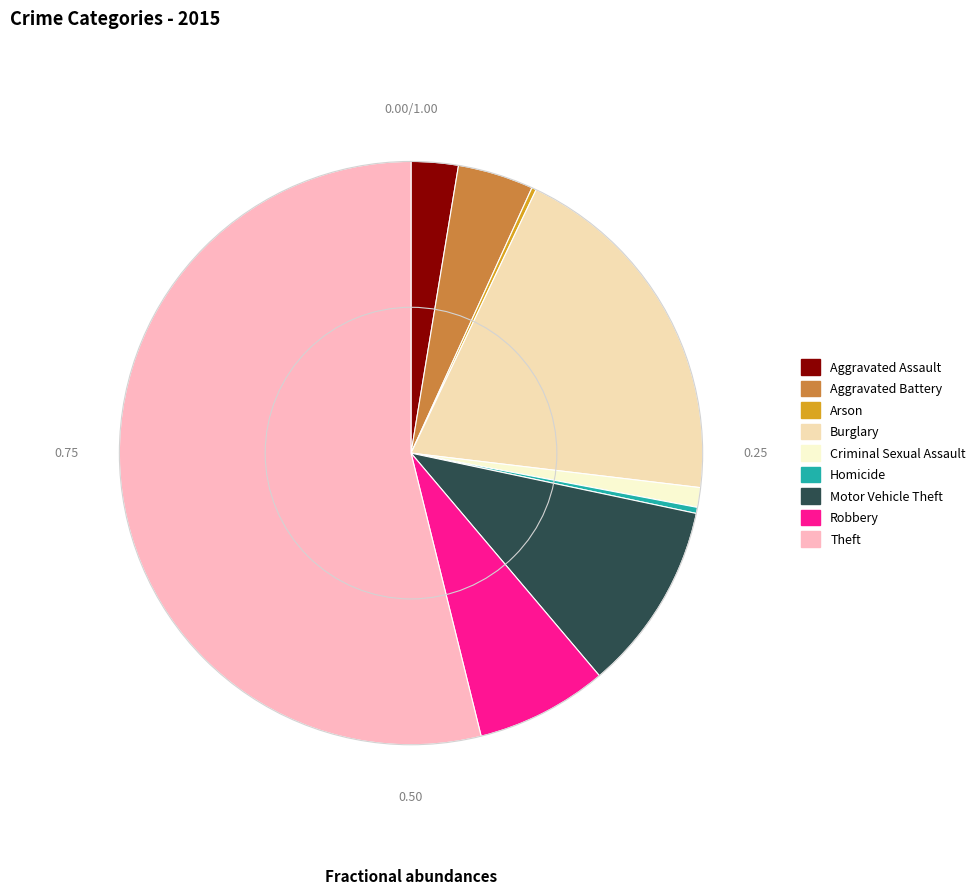

Between Robbery and Burglary, which is larger?

Burglary